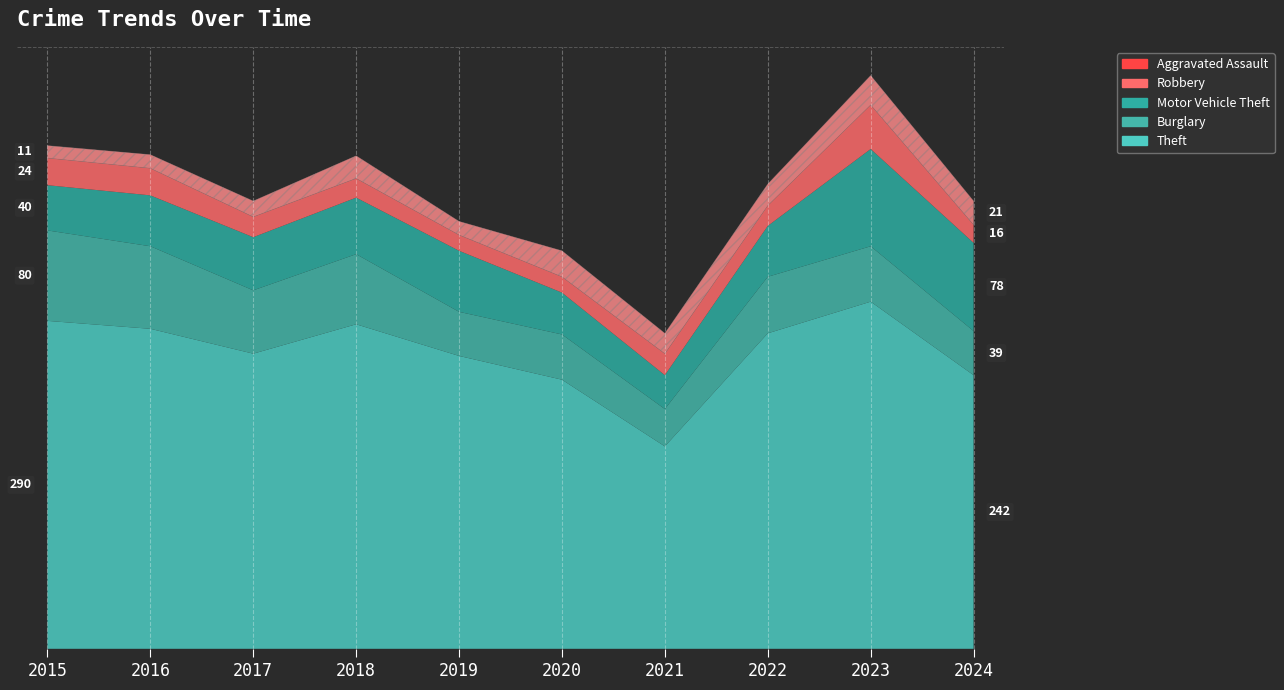

What is the value of the Robbery point at the 8th from the left?

18